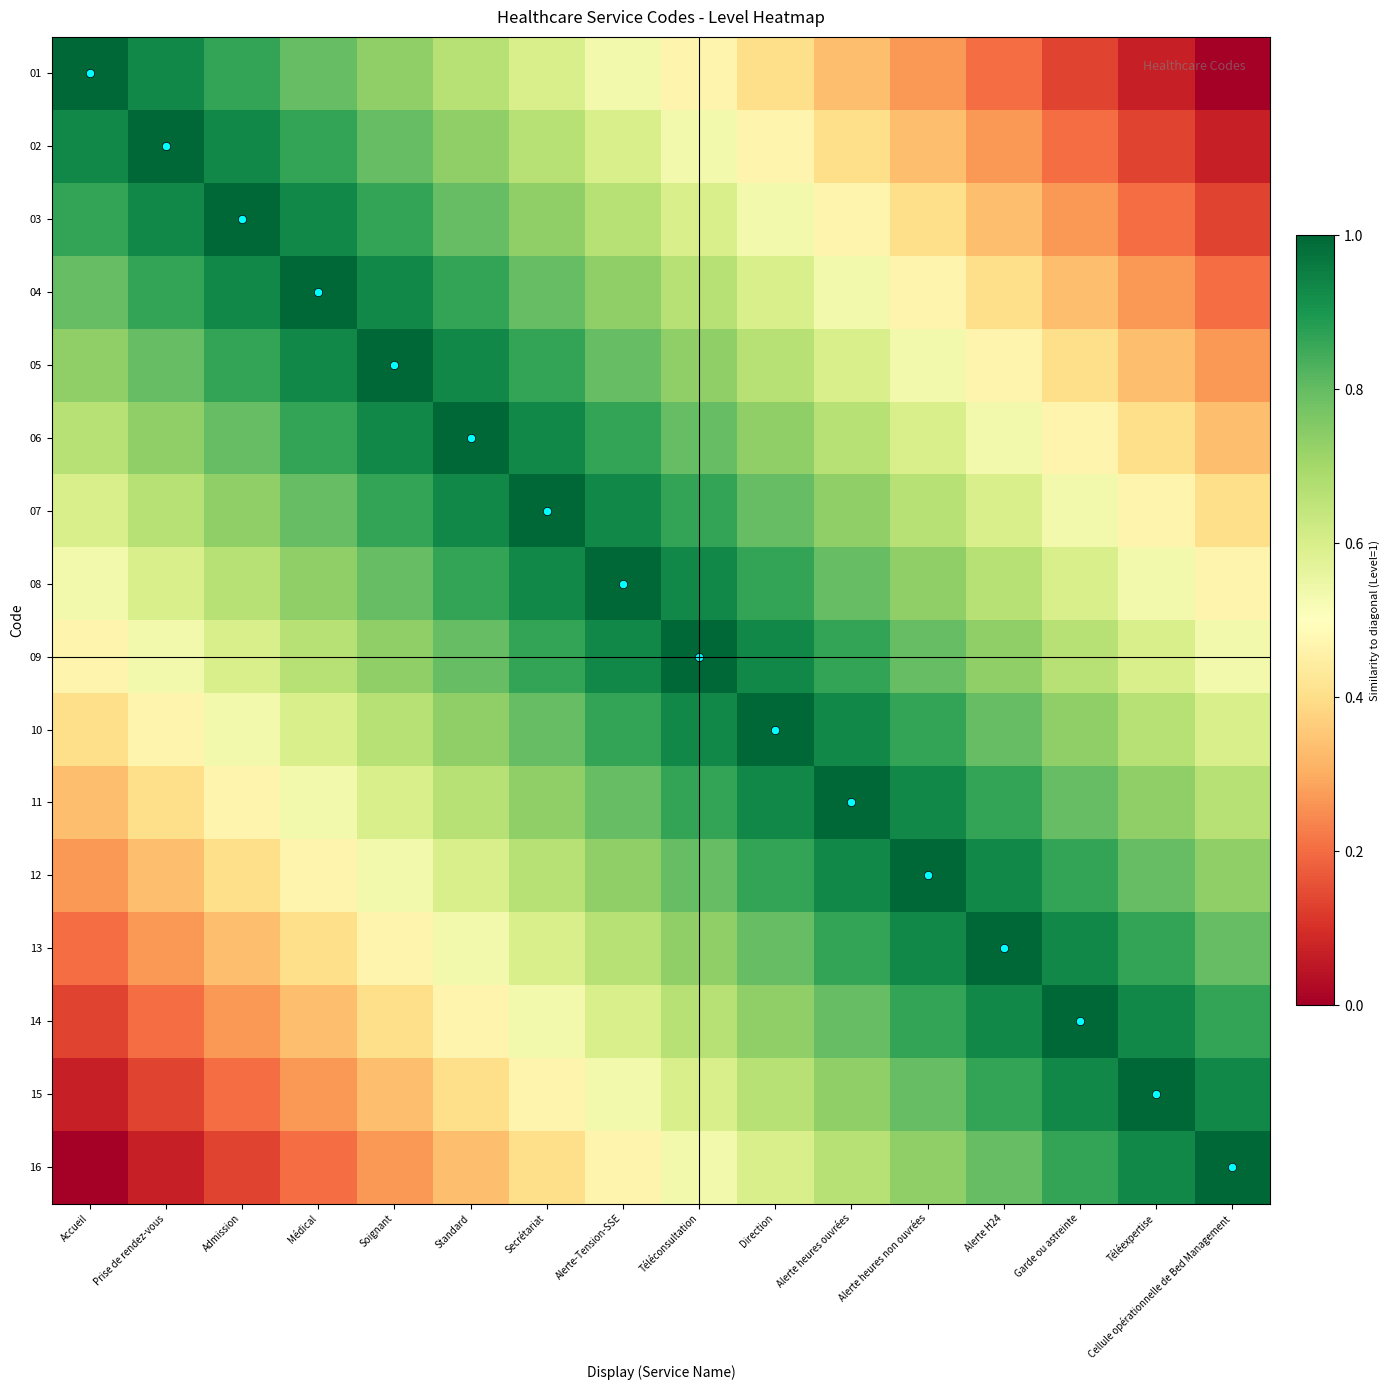

What is the total value across all series at Téléconsultation?

11.7